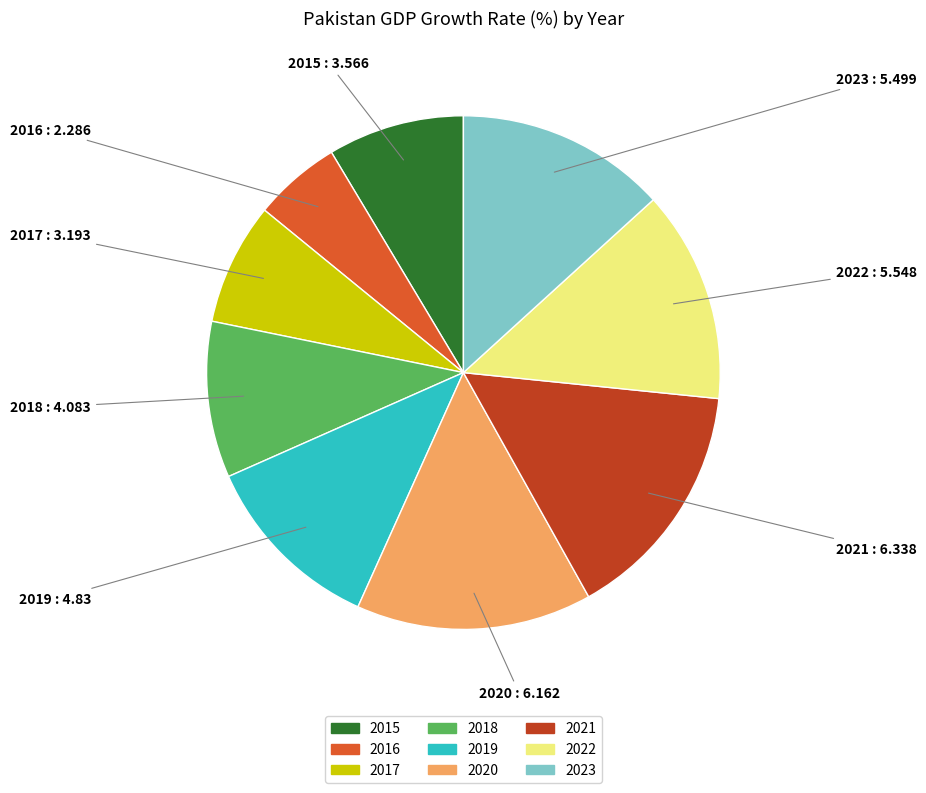

Is it true that 2023 is 19% of the pie?

False